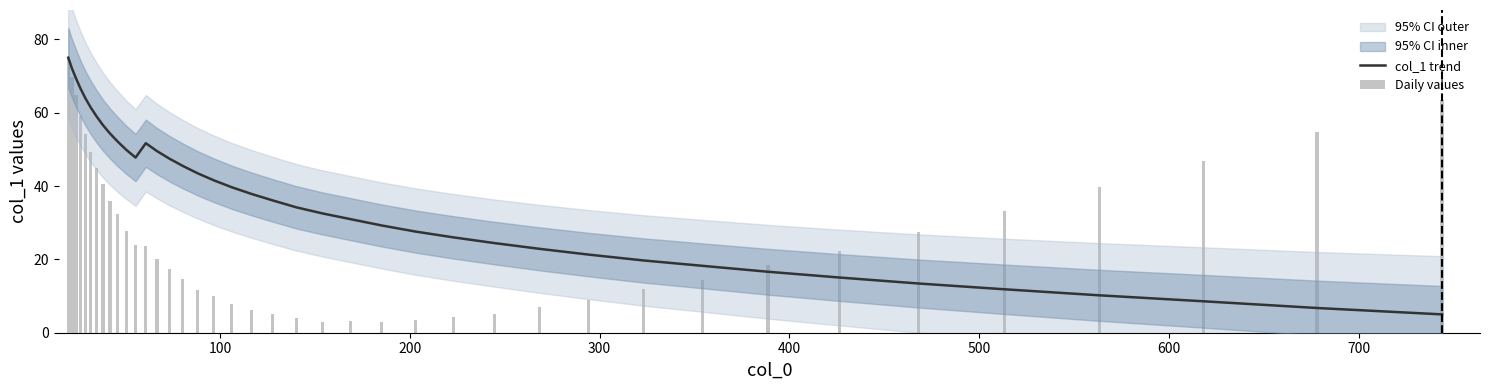

Are the bars horizontal?

No